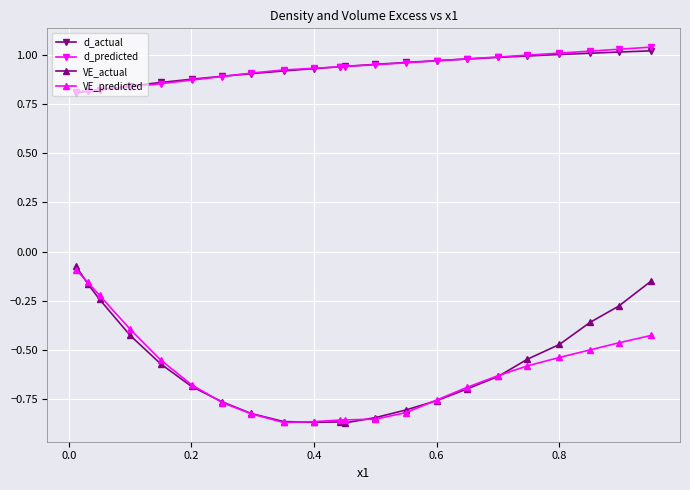

Which series has the largest range (max minus min)?

VE_actual